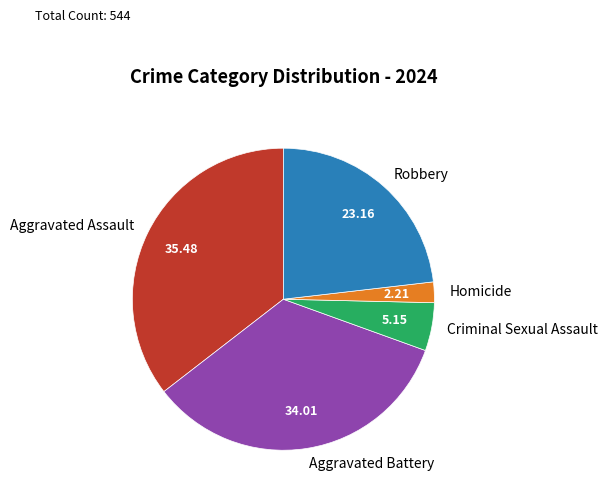

Is Criminal Sexual Assault the majority of the pie?

No